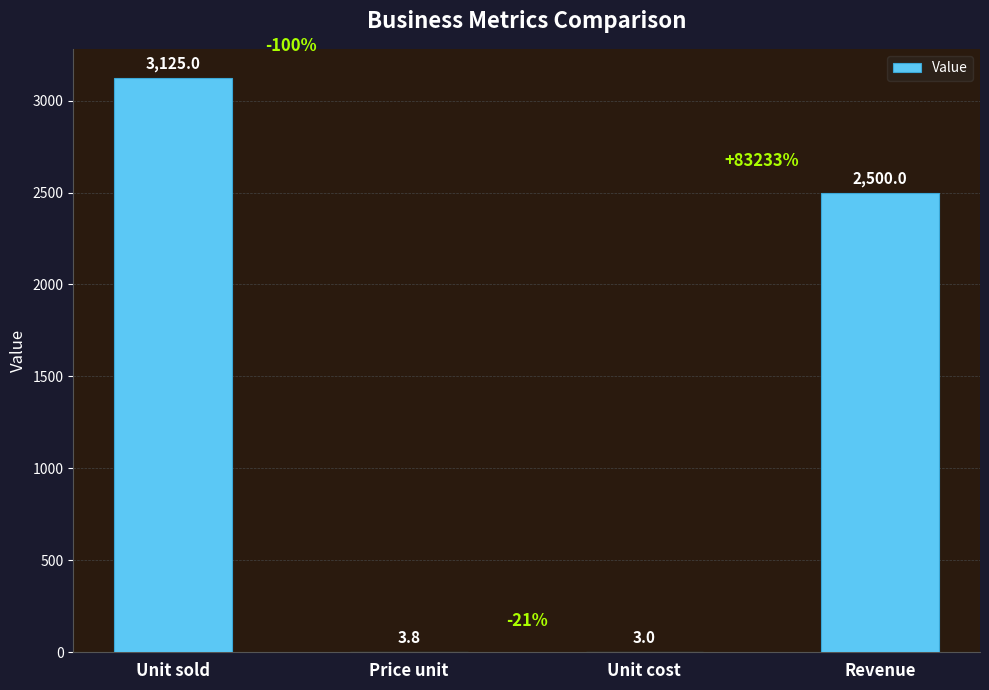

How many series are shown in this chart?

1